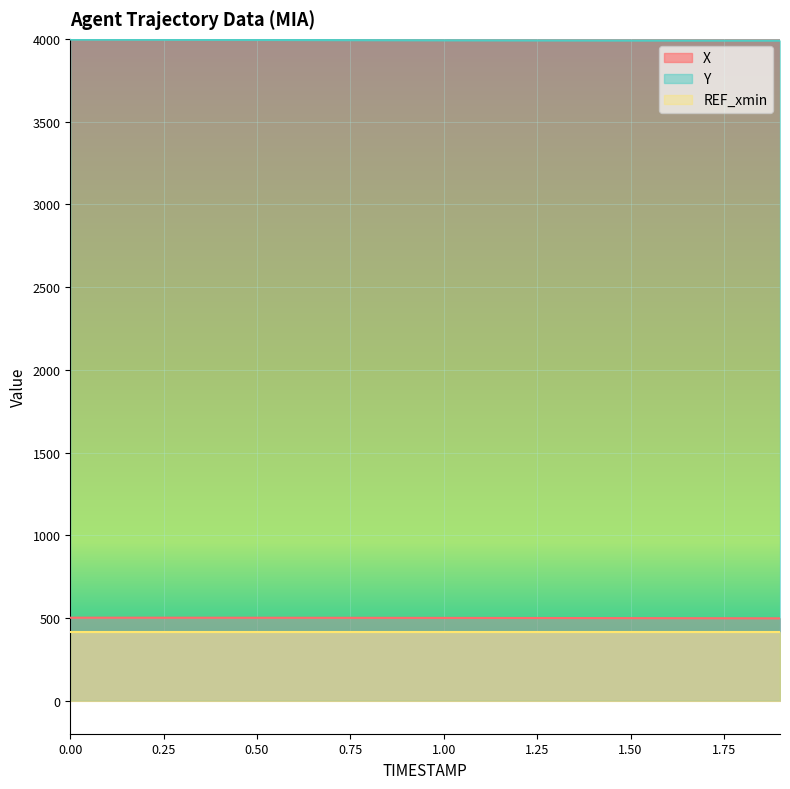

What is the sum of all X values?

10001.5